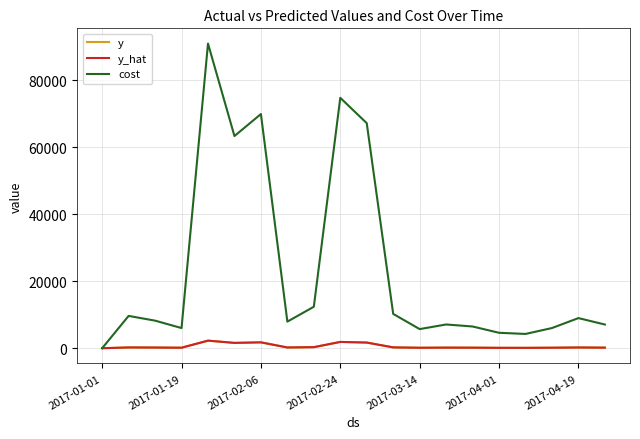

What is the maximum value shown in the chart?

91009.3